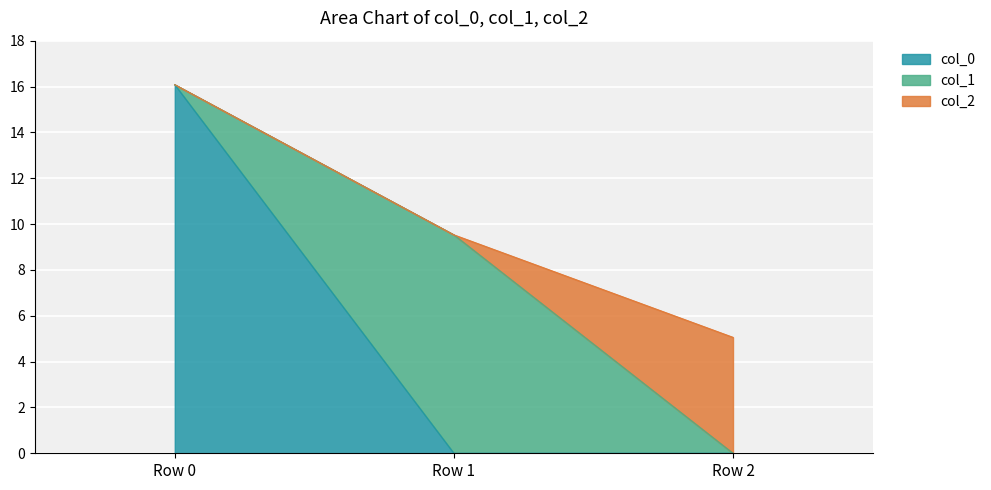

What is the greatest value displayed?

16.1